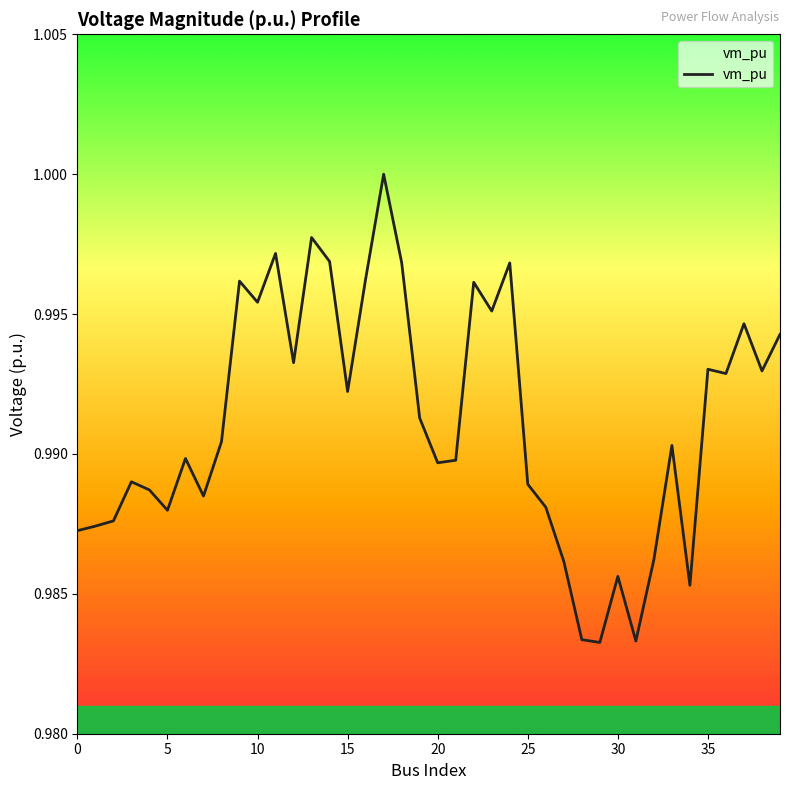

Does the chart have visible grid lines?

No